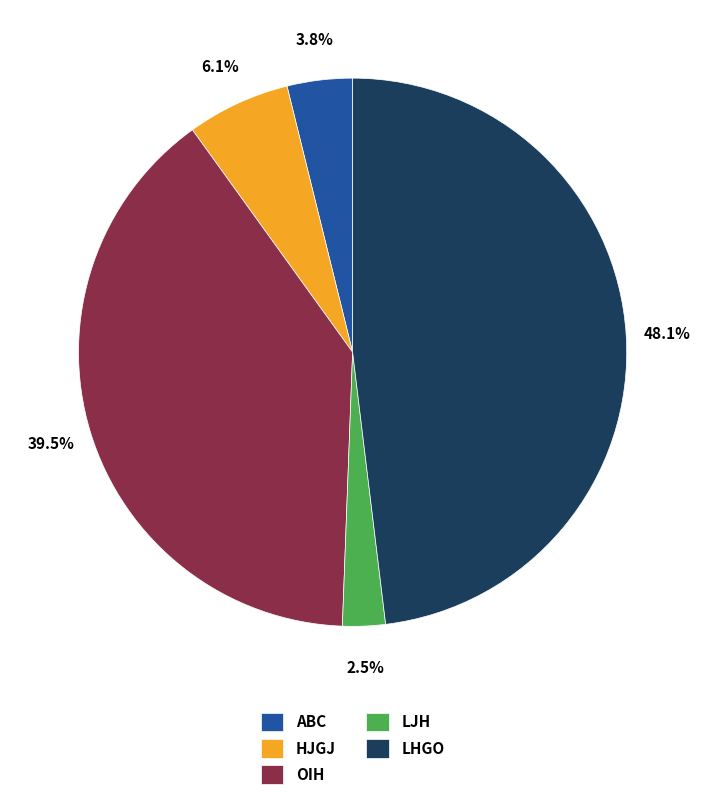

Which slice is the largest?

LHGO